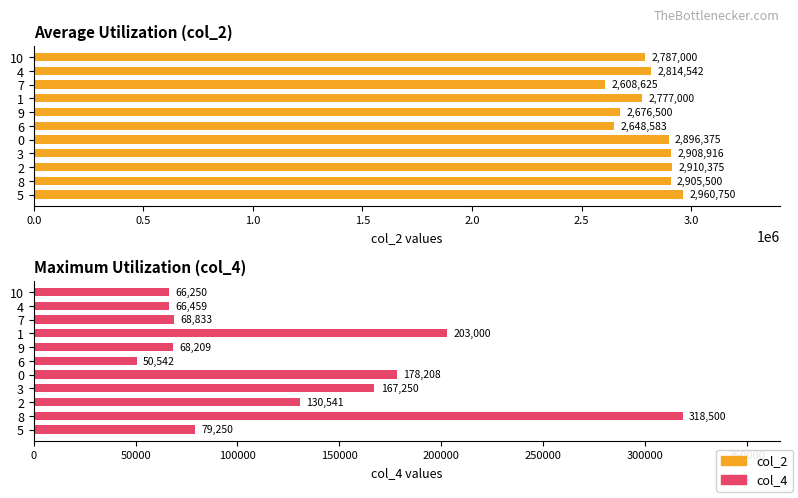

List the series in order of their peak value, lowest first.

col_4, col_2